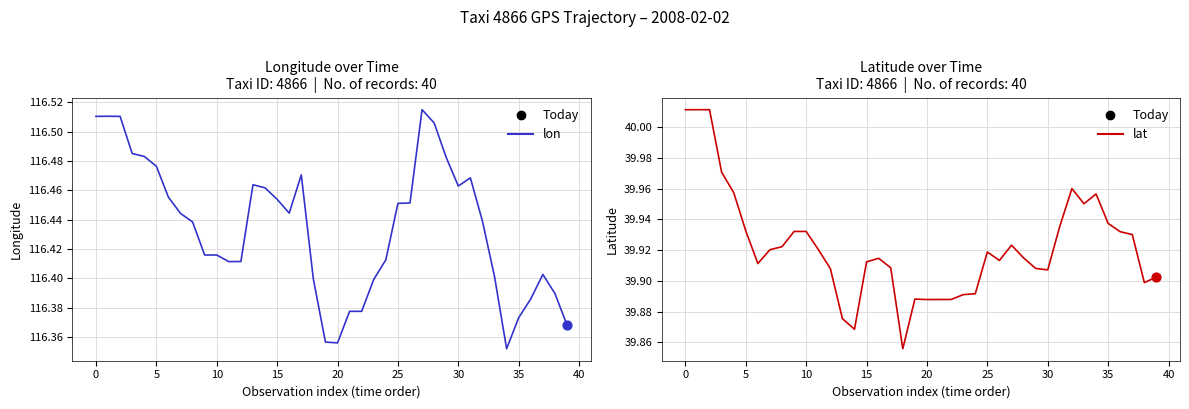

Which series reaches the minimum Y coordinate?

lat